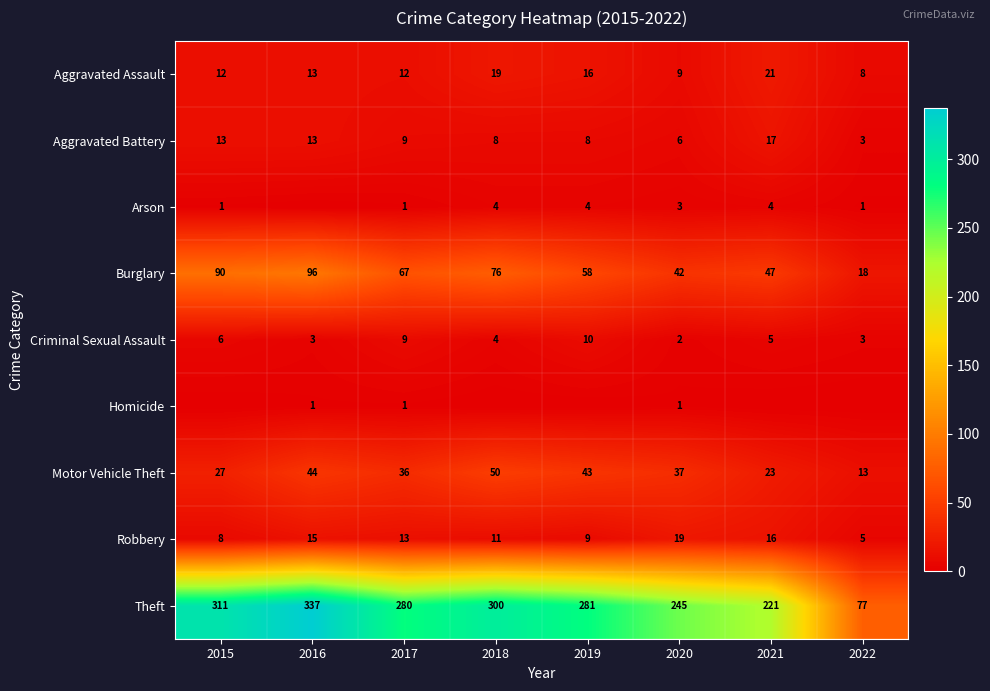

The value of Robbery at 2017 is 23. True or false?

False